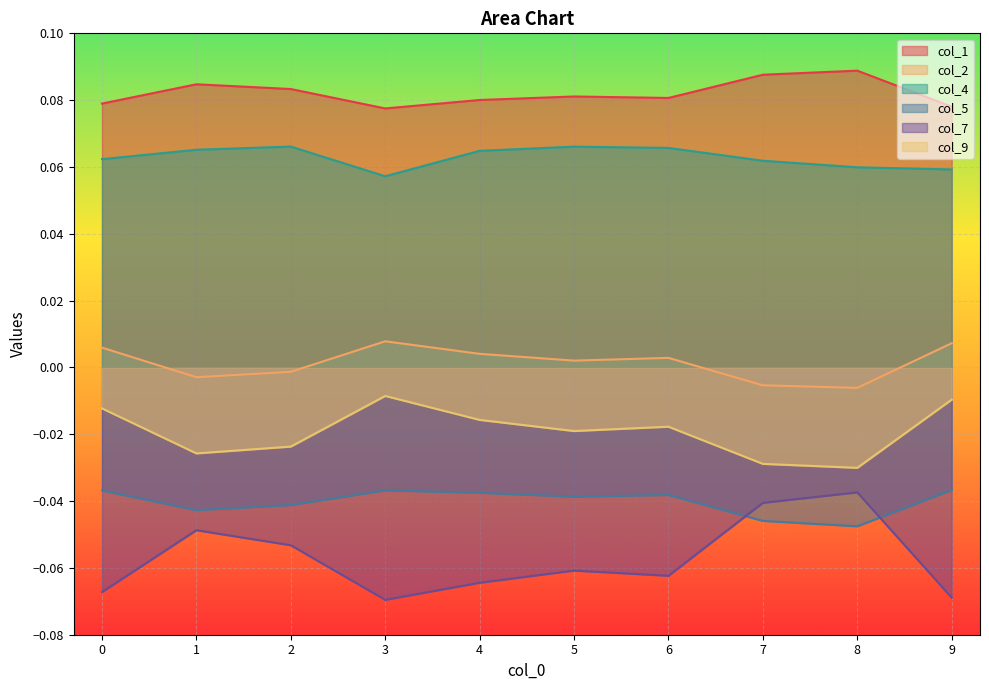

What is the sum of all col_9 values?

-0.2